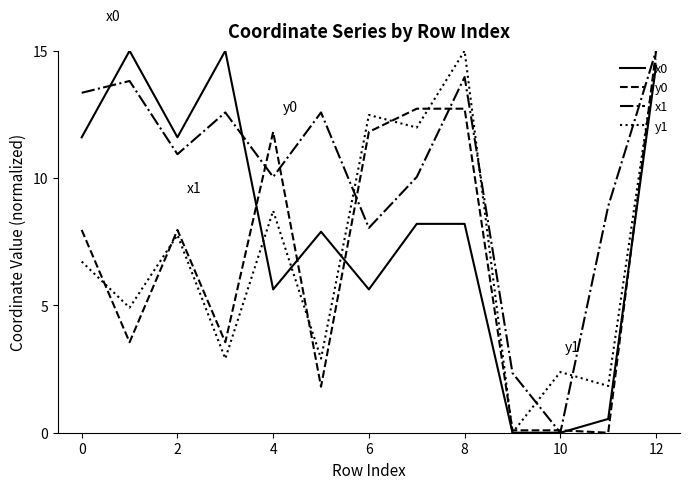

What is the greatest value displayed?

15.0